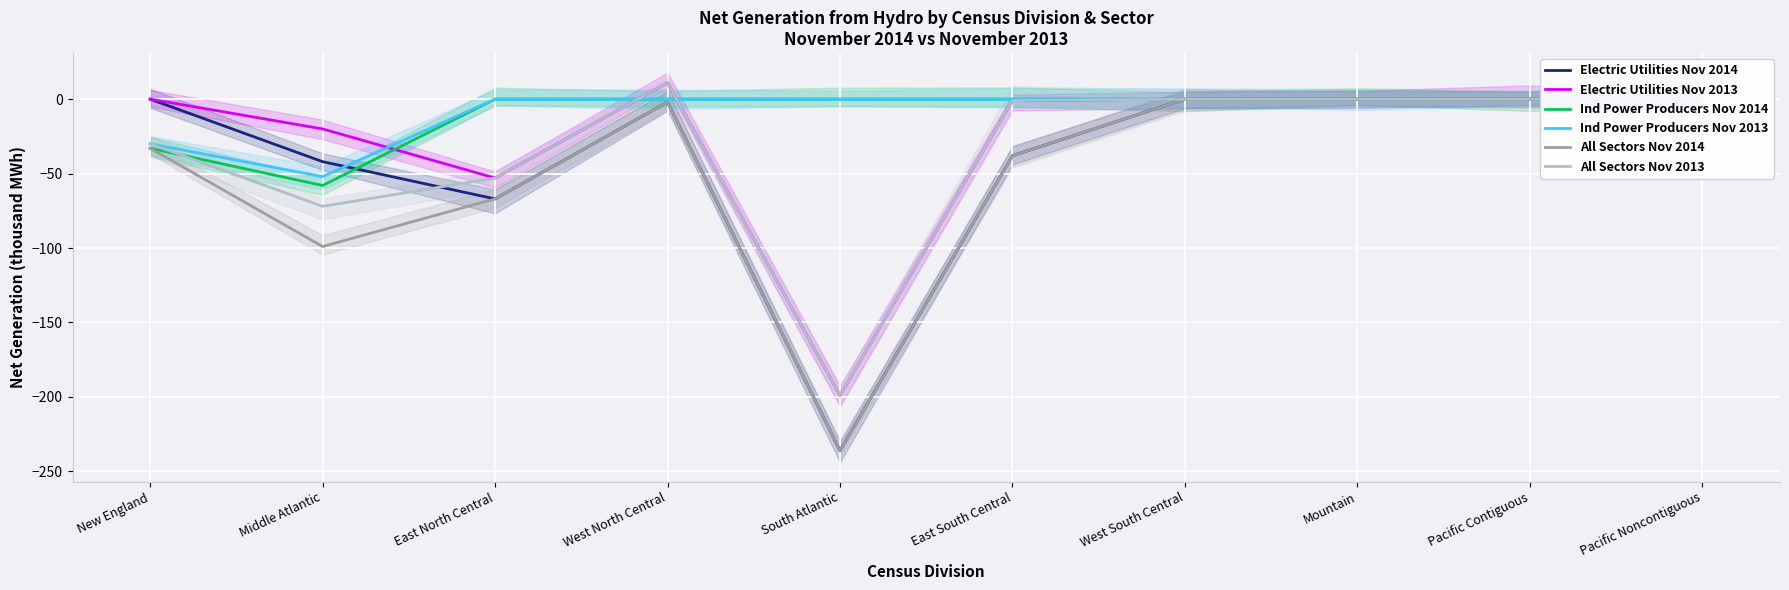

True or false: Ind Power Producers Nov 2013 has a value of 0 at South Atlantic.

True